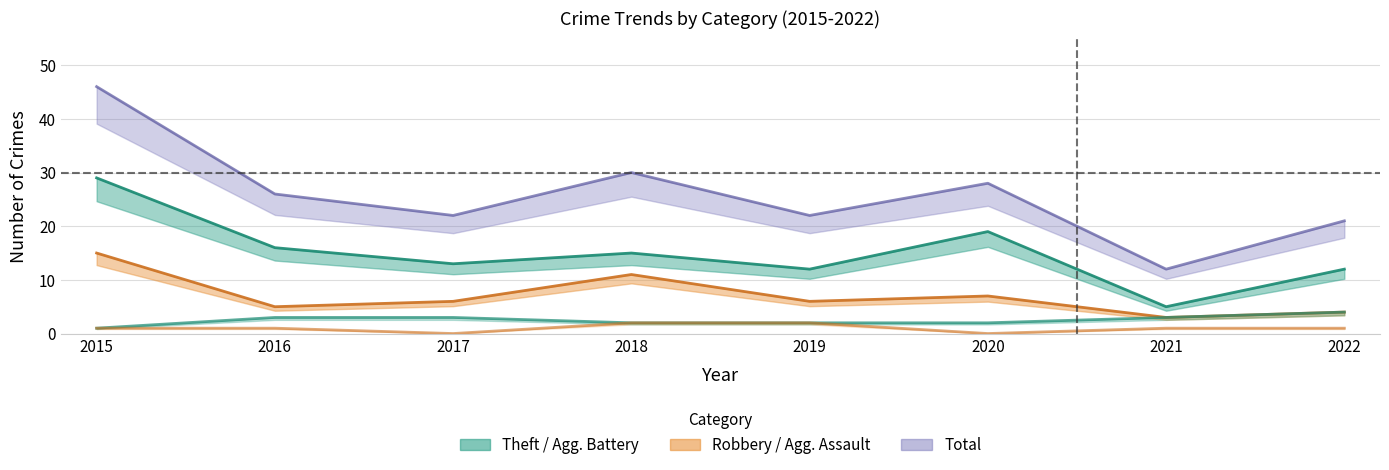

Does the chart have visible grid lines?

Yes